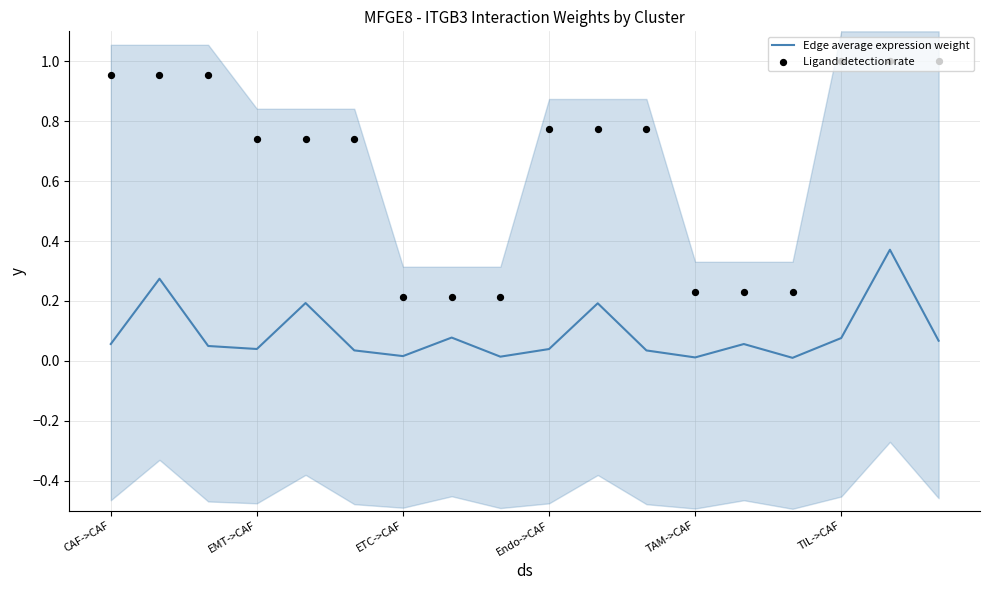

Which series reaches the minimum Y coordinate?

Edge average expression weight